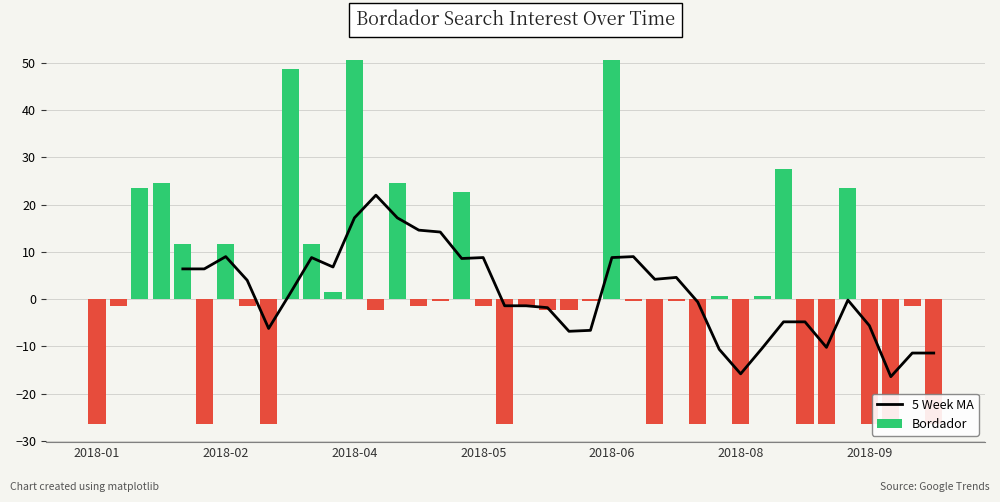

Rank the categories by value from highest to lowest.

2018-04-01, 2018-06-24, 2018-03-11, 2018-08-19, 2018-01-28, 2018-04-15, 2018-01-21, 2018-09-09, 2018-05-06, 2018-02-04, 2018-02-18, 2018-03-18, 2018-03-25, 2018-07-29, 2018-08-12, 2018-04-29, 2018-06-17, 2018-07-01, 2018-07-15, 2018-01-14, 2018-02-25, 2018-04-22, 2018-05-13, 2018-05-27, 2018-09-30, 2018-04-08, 2018-06-03, 2018-06-10, 2018-01-07, 2018-02-11, 2018-03-04, 2018-05-20, 2018-07-08, 2018-07-22, 2018-08-05, 2018-08-26, 2018-09-02, 2018-09-16, 2018-09-23, 2018-10-07